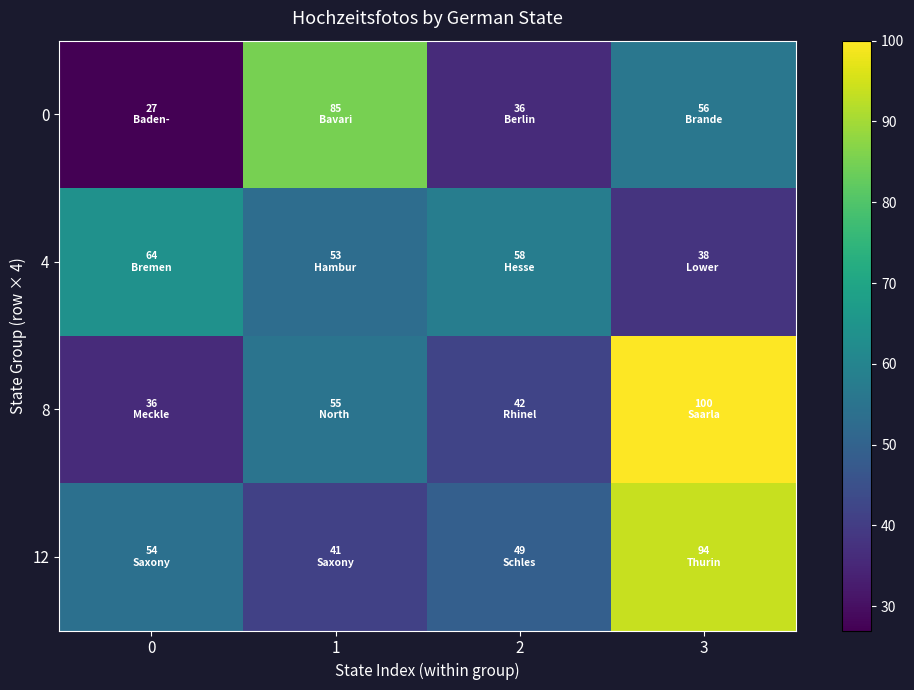

What is the minimum value shown in the chart?

27